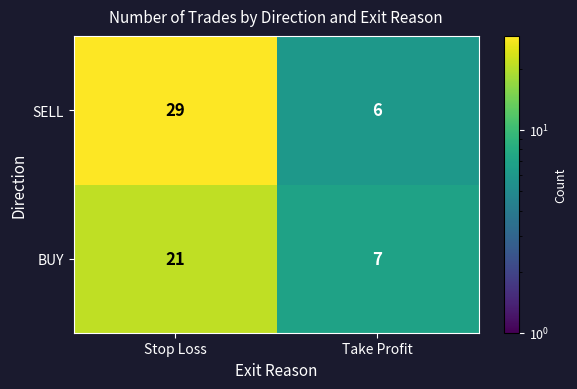

Which category has the highest value across all series?

Stop Loss